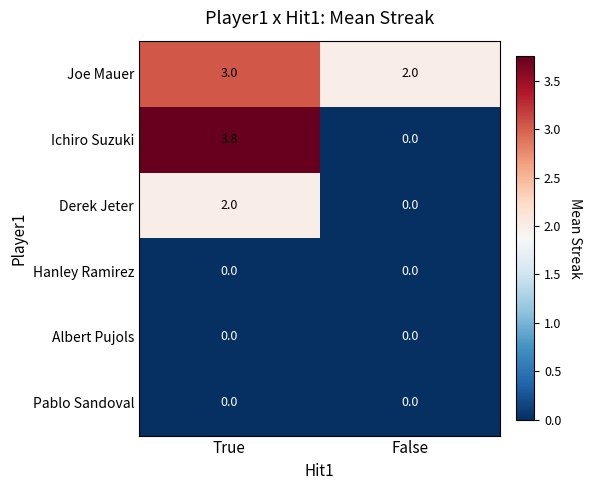

What is the difference between the highest and lowest values at False?

2.0